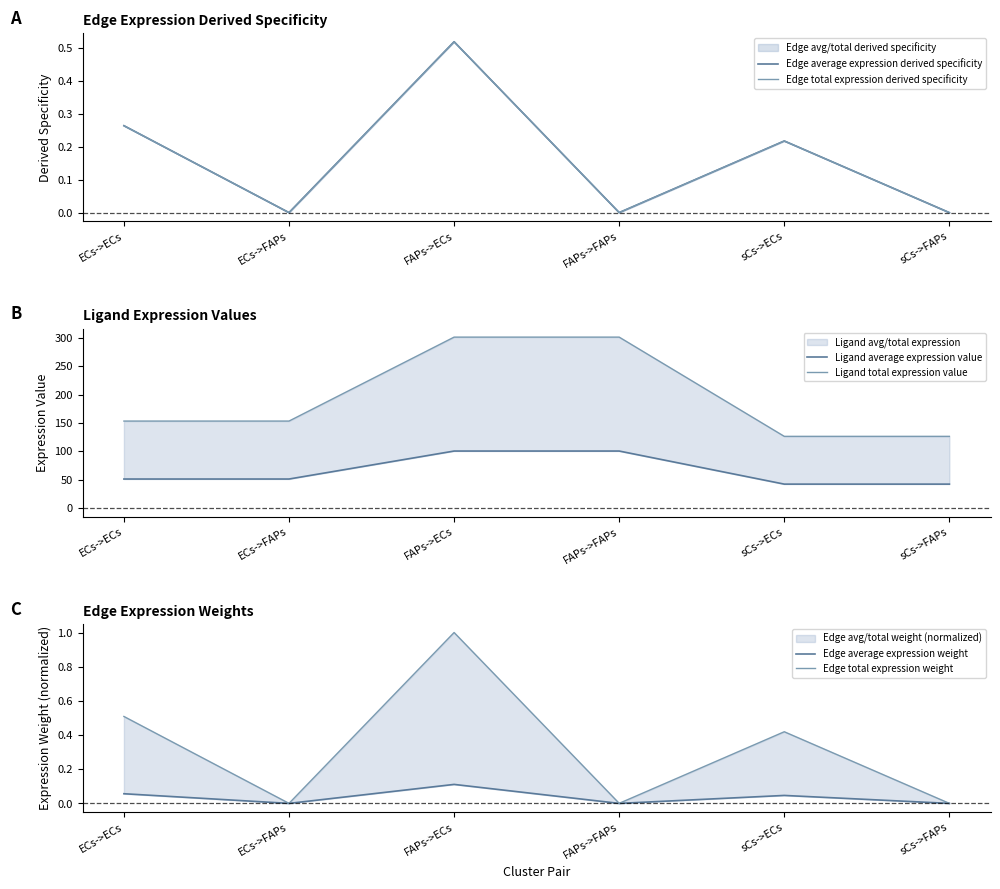

True or false: Ligand average expression value and Edge average expression derived specificity cross at least once.

False